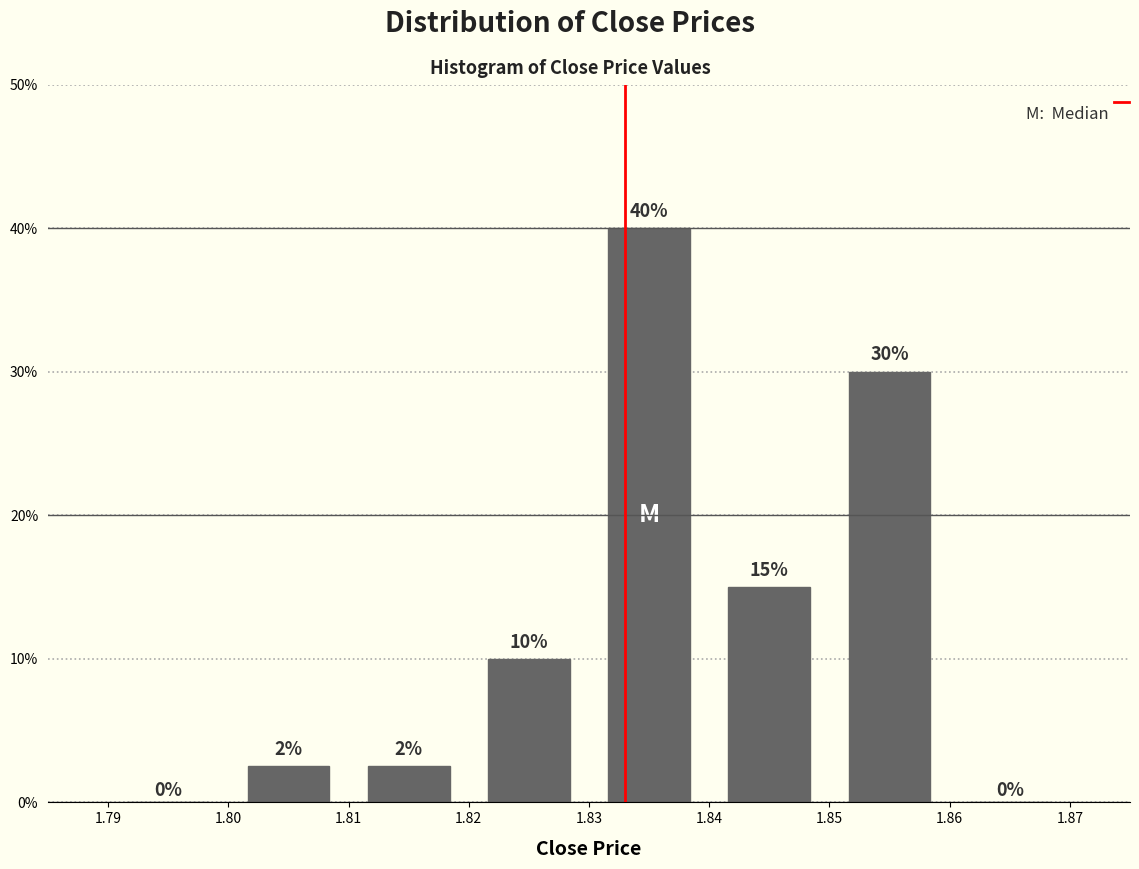

Which range on the x-axis has the tallest bar?

1.83 to 1.84